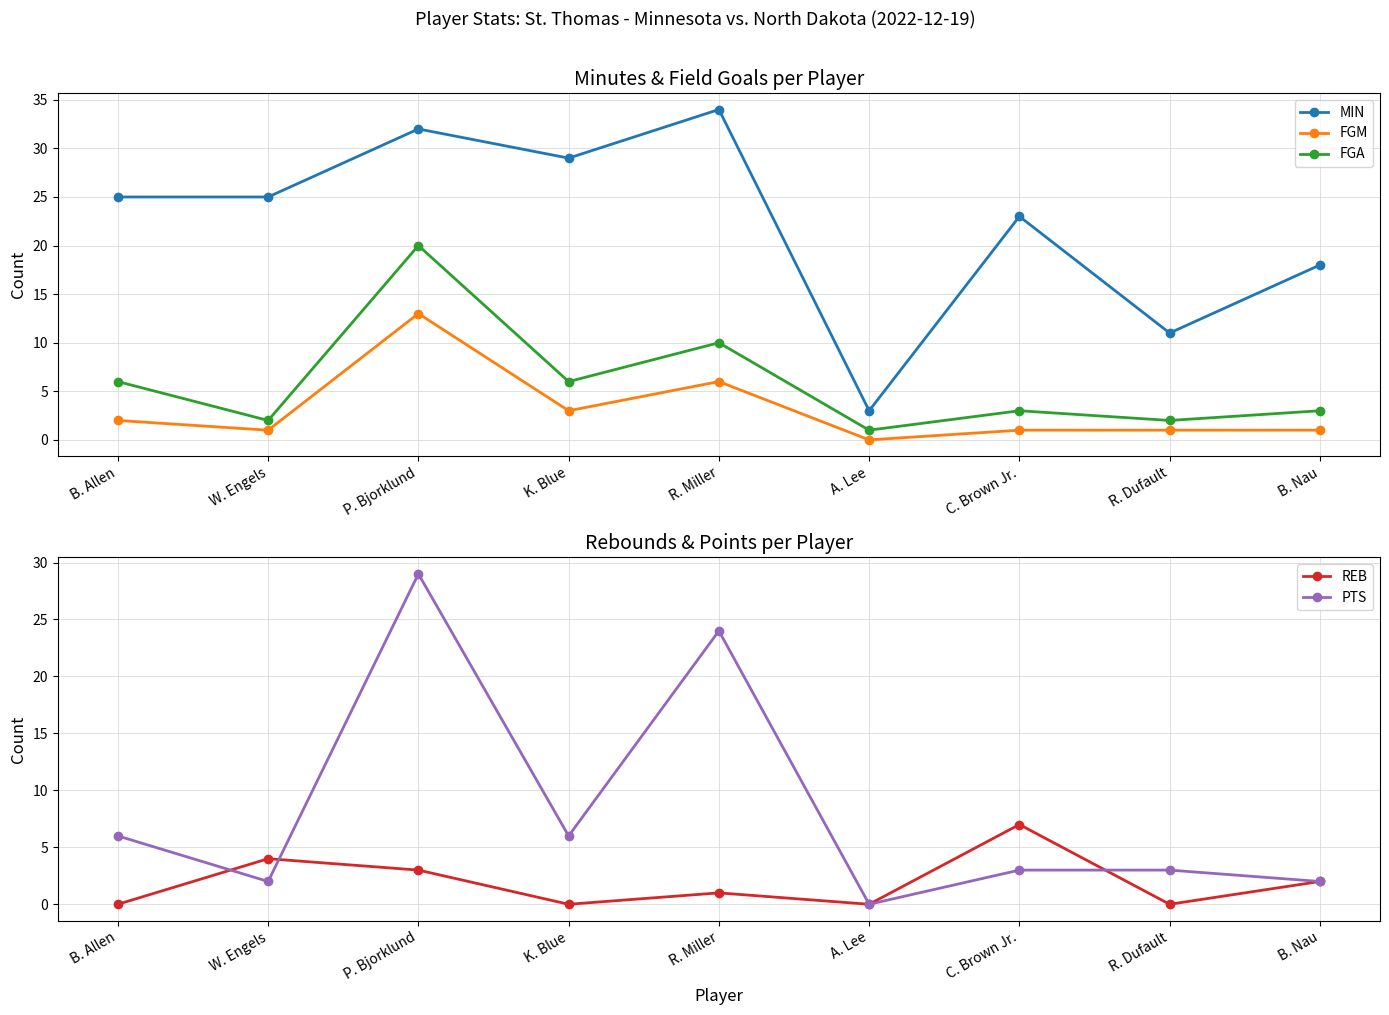

What is the label of the 6th point from the right?

K. Blue